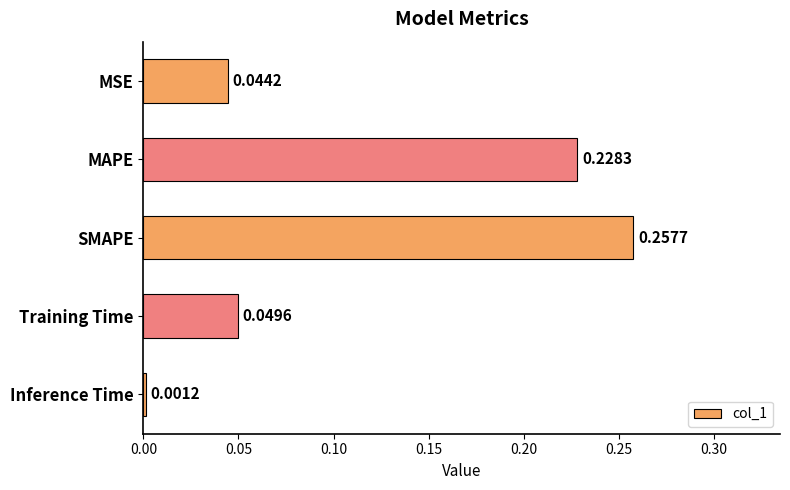

How many data points does each series have?

5